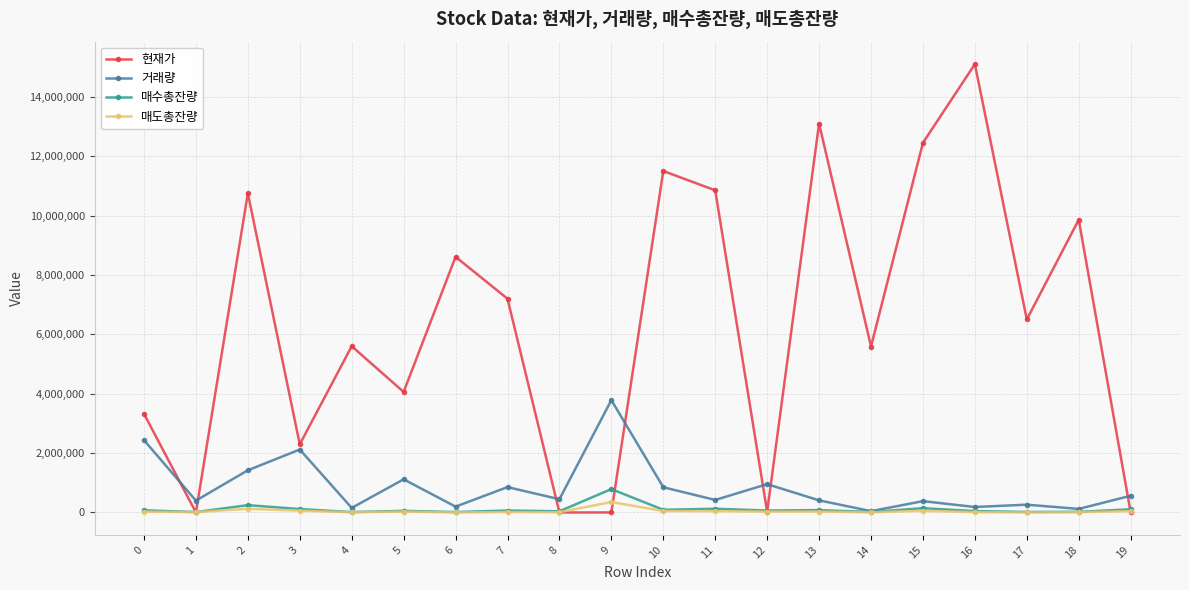

What is the difference between the highest and lowest values at 5?

4030778